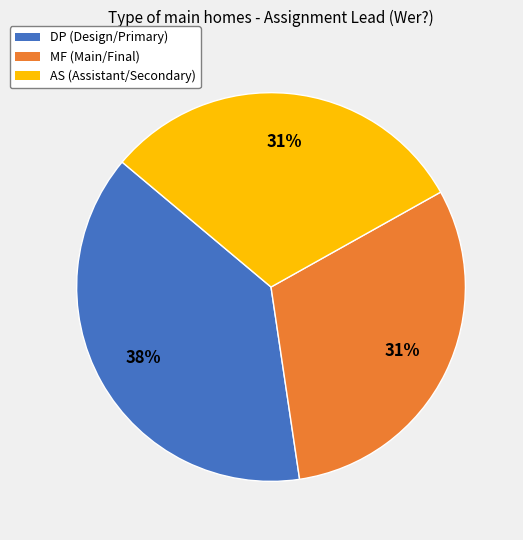

True or false: DP accounts for 38% of the total.

True